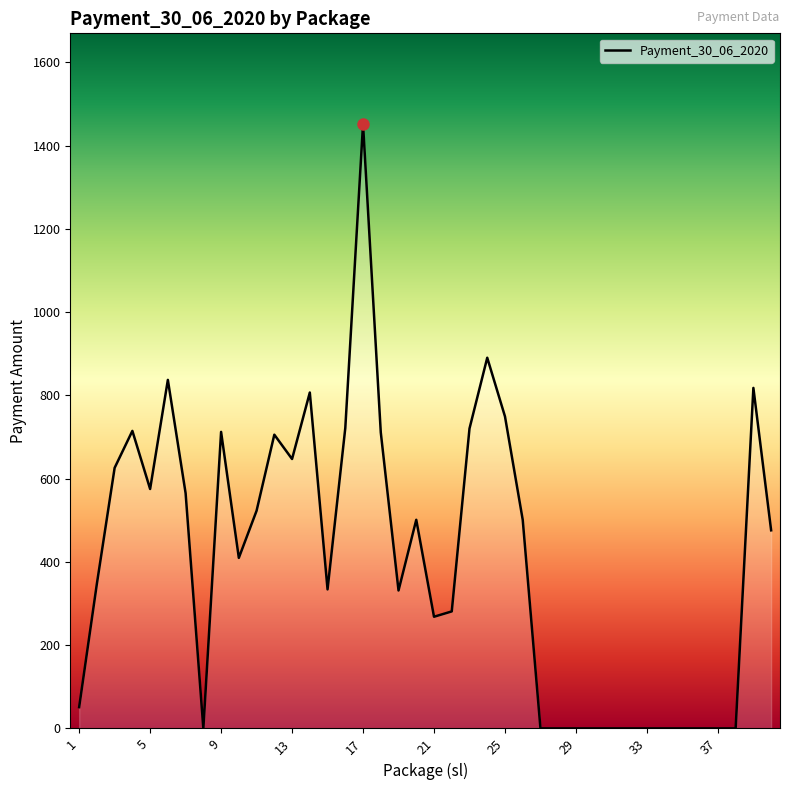

What is the difference between the maximum and minimum values?

1452.0